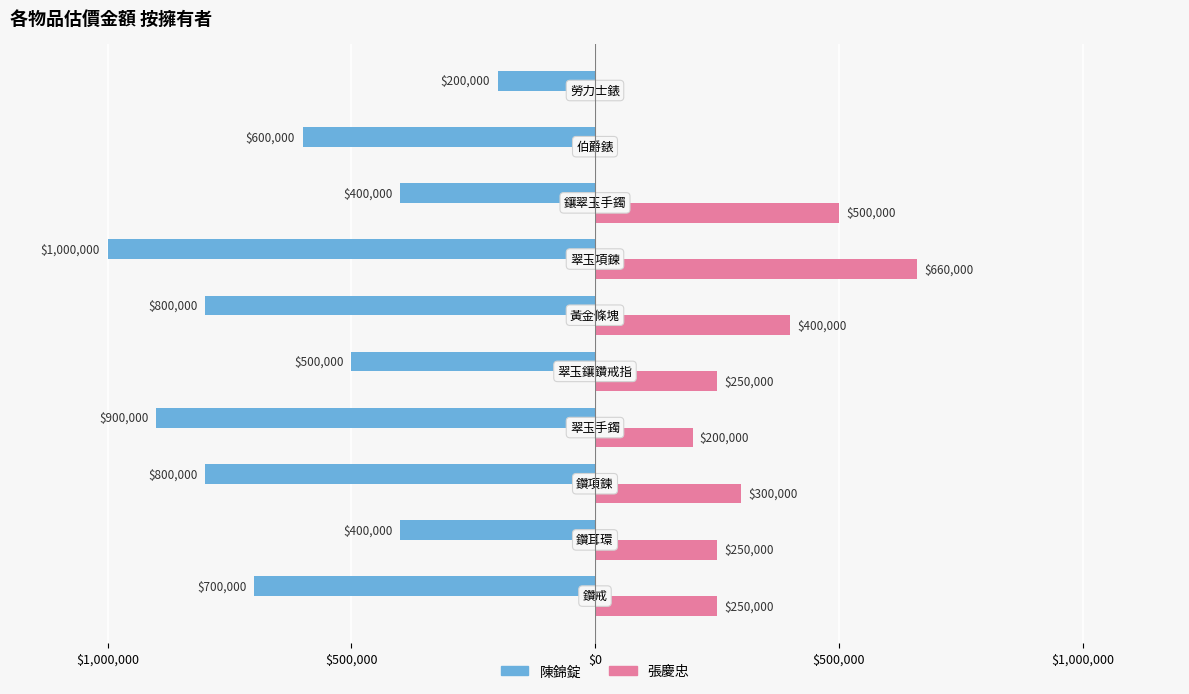

What are all the series names shown in the legend?

陳錦錠, 張慶忠